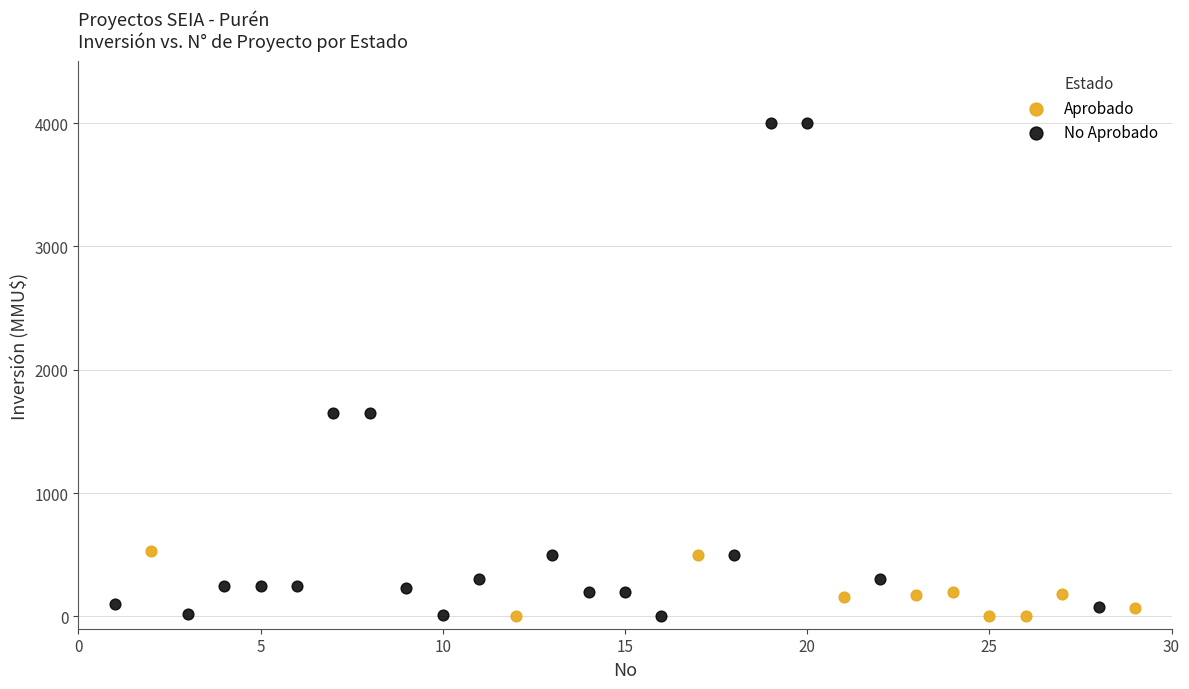

Which series contains the highest Y value?

No Aprobado